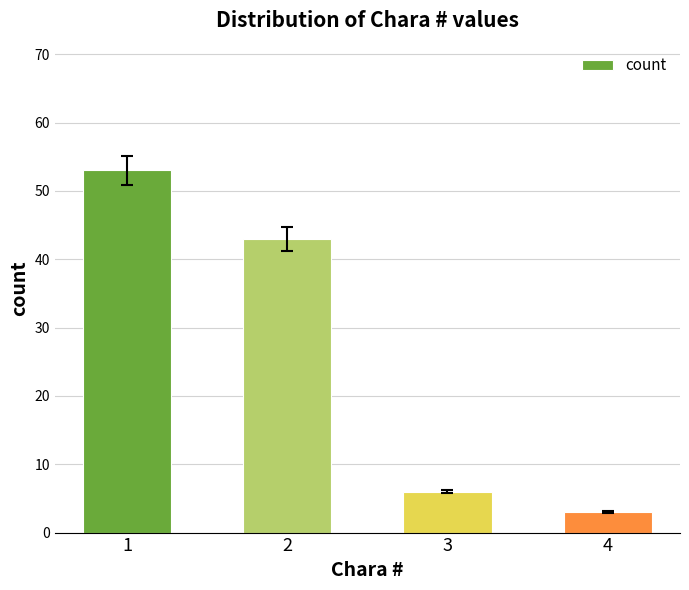

List the labels in order of value, largest first.

1, 2, 3, 4